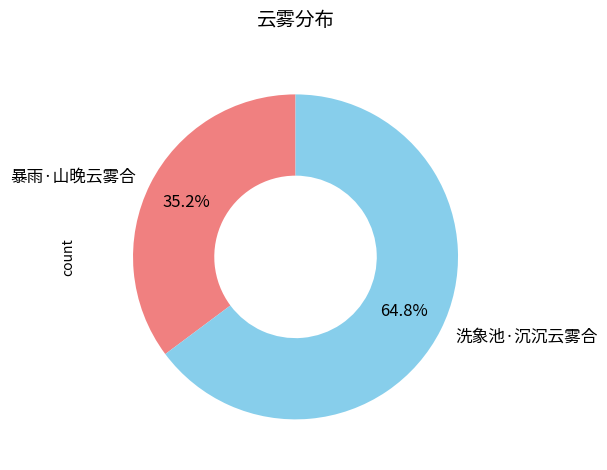

Which category has the smallest portion of the pie?

暴雨·山晚云雾合